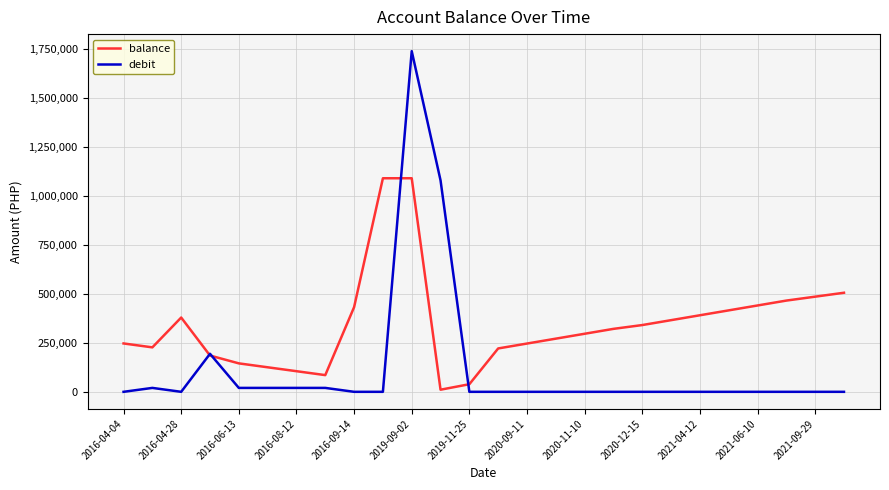

What is the maximum value for debit?

1740000.0